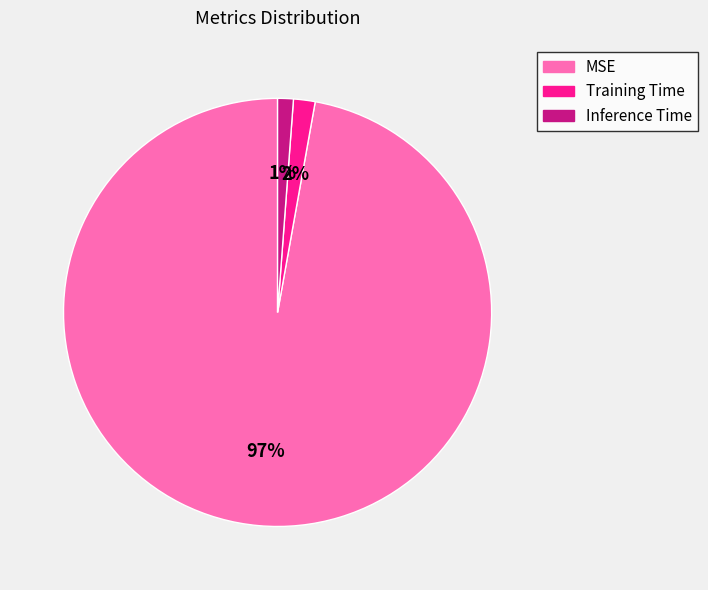

Is there a majority slice in this chart?

Yes